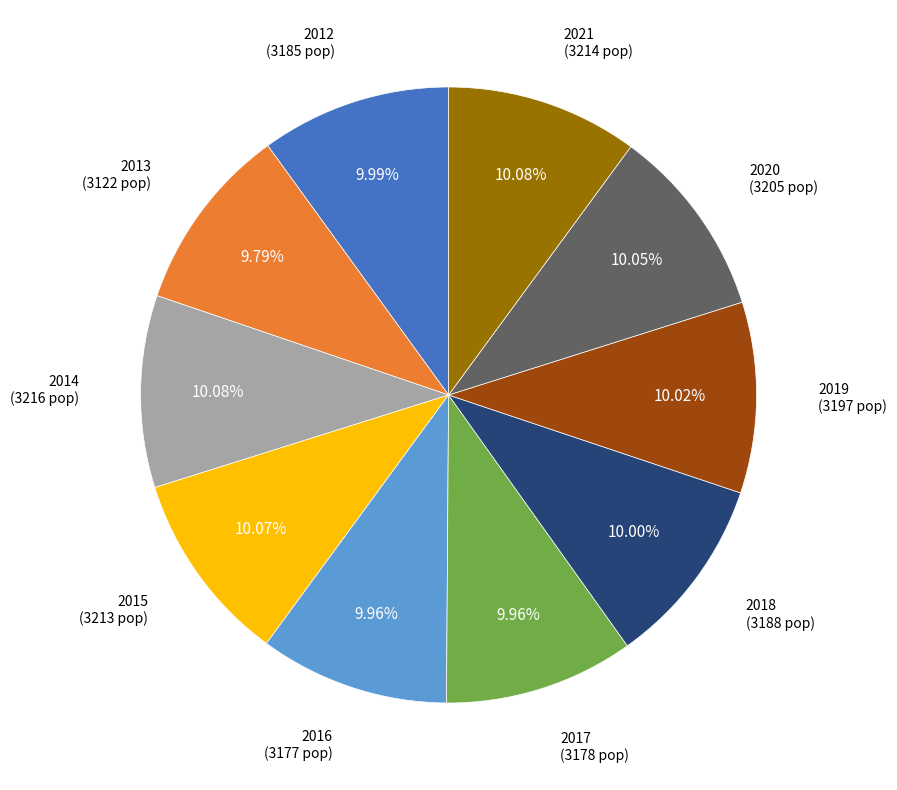

Does 2013 represent more than half of the total?

No